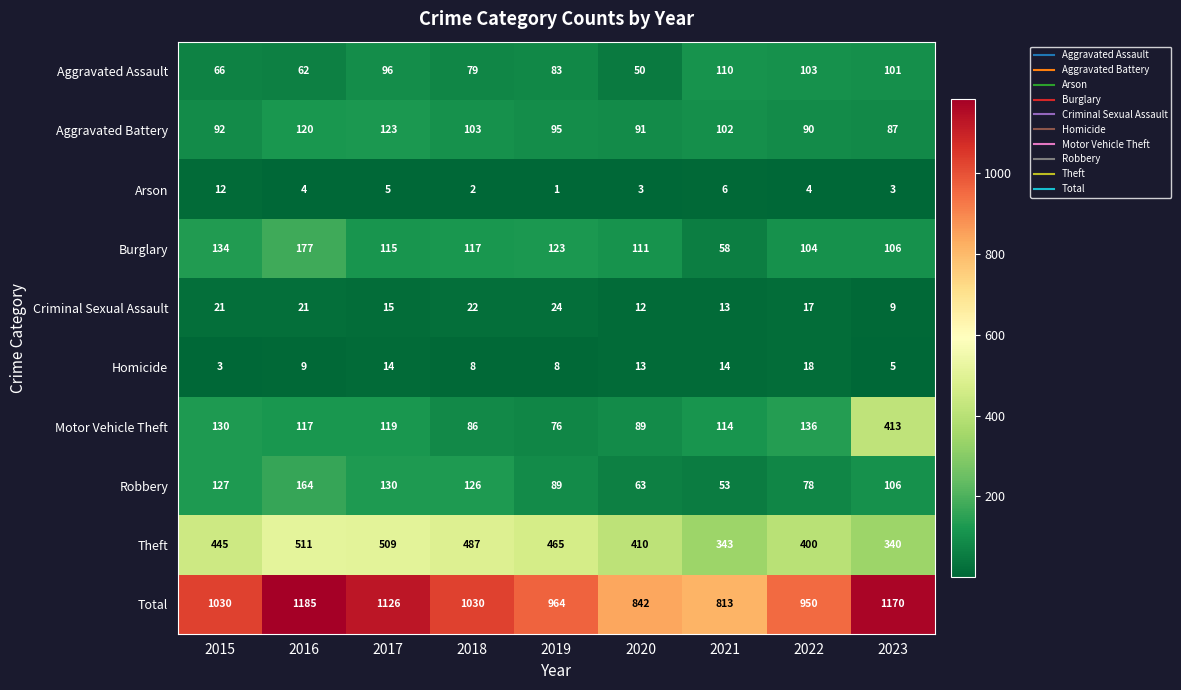

The Arson series shows 6 at 2016. True or false?

False